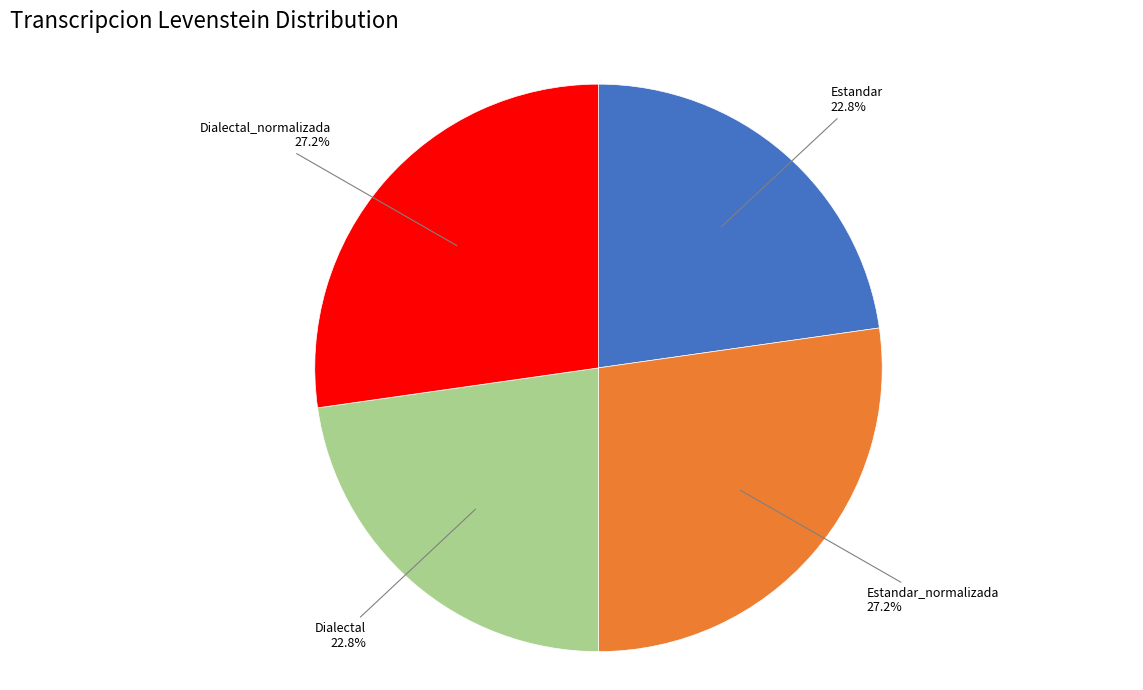

Is there a majority slice in this chart?

No